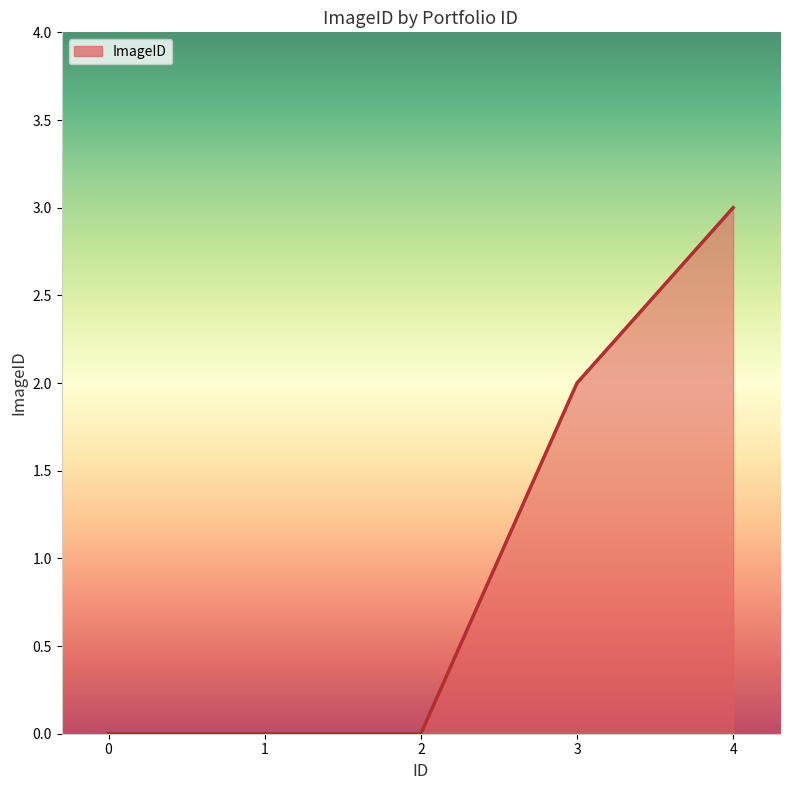

Approximately how many times larger is the value at 3 compared to 4?

0.7